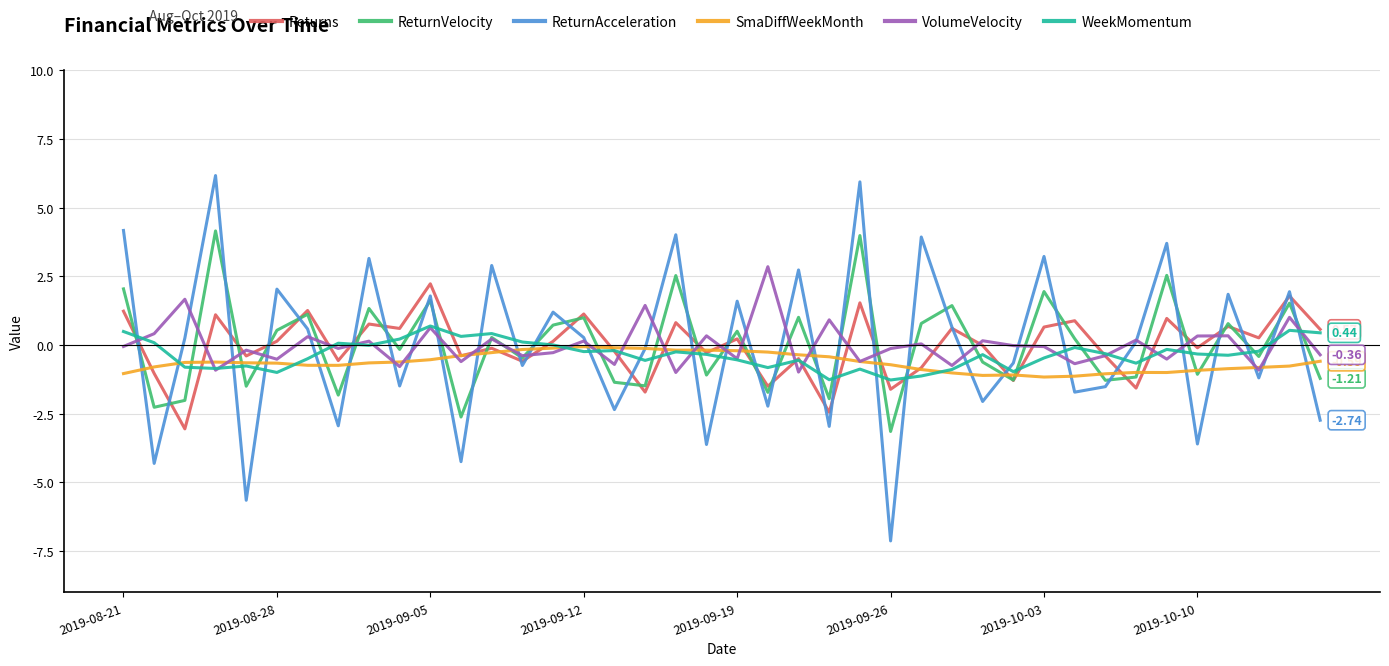

True or false: VolumeVelocity has more than 2 points higher than both neighbors.

True